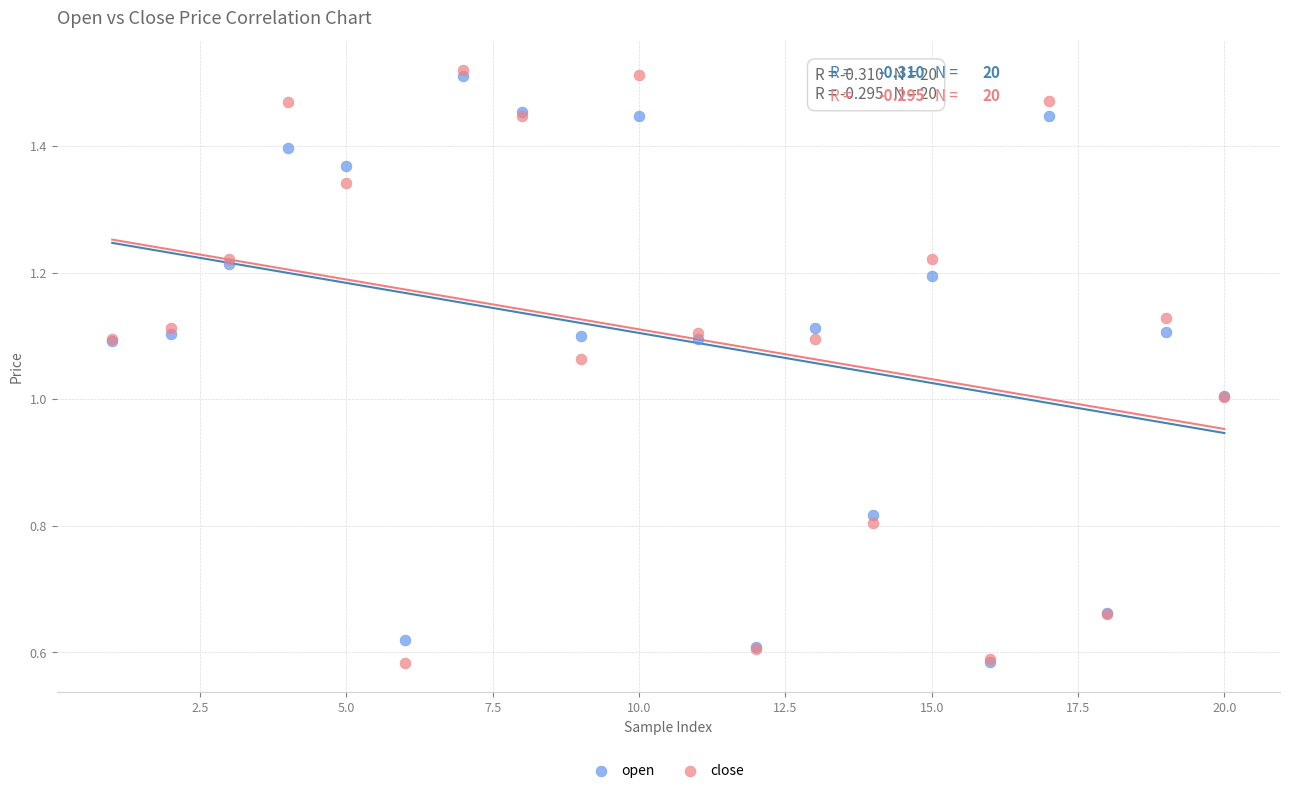

Which series reaches the maximum Y coordinate?

close